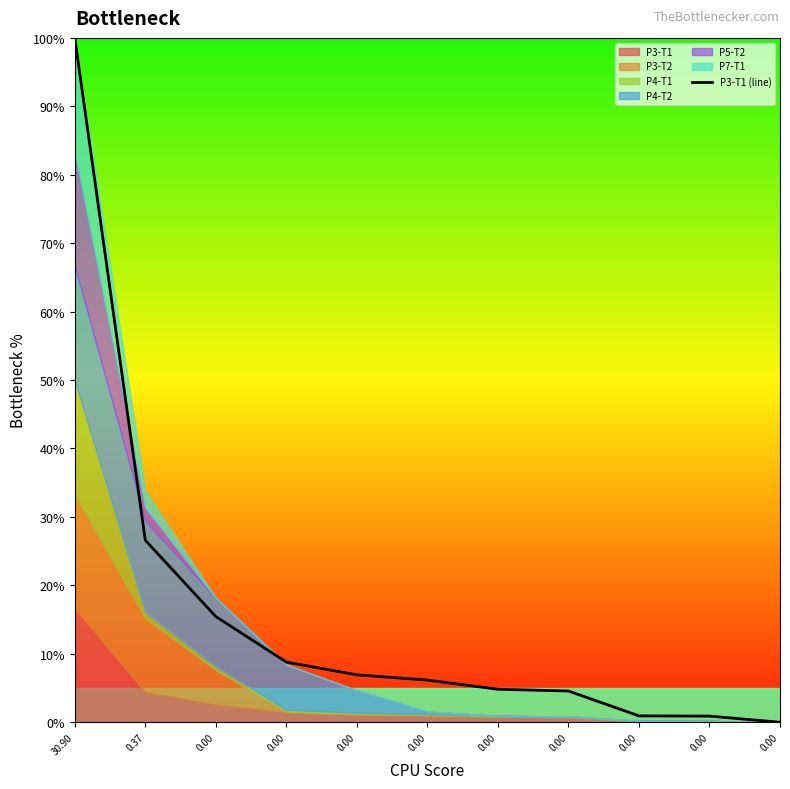

How many data points are less than 6?

5